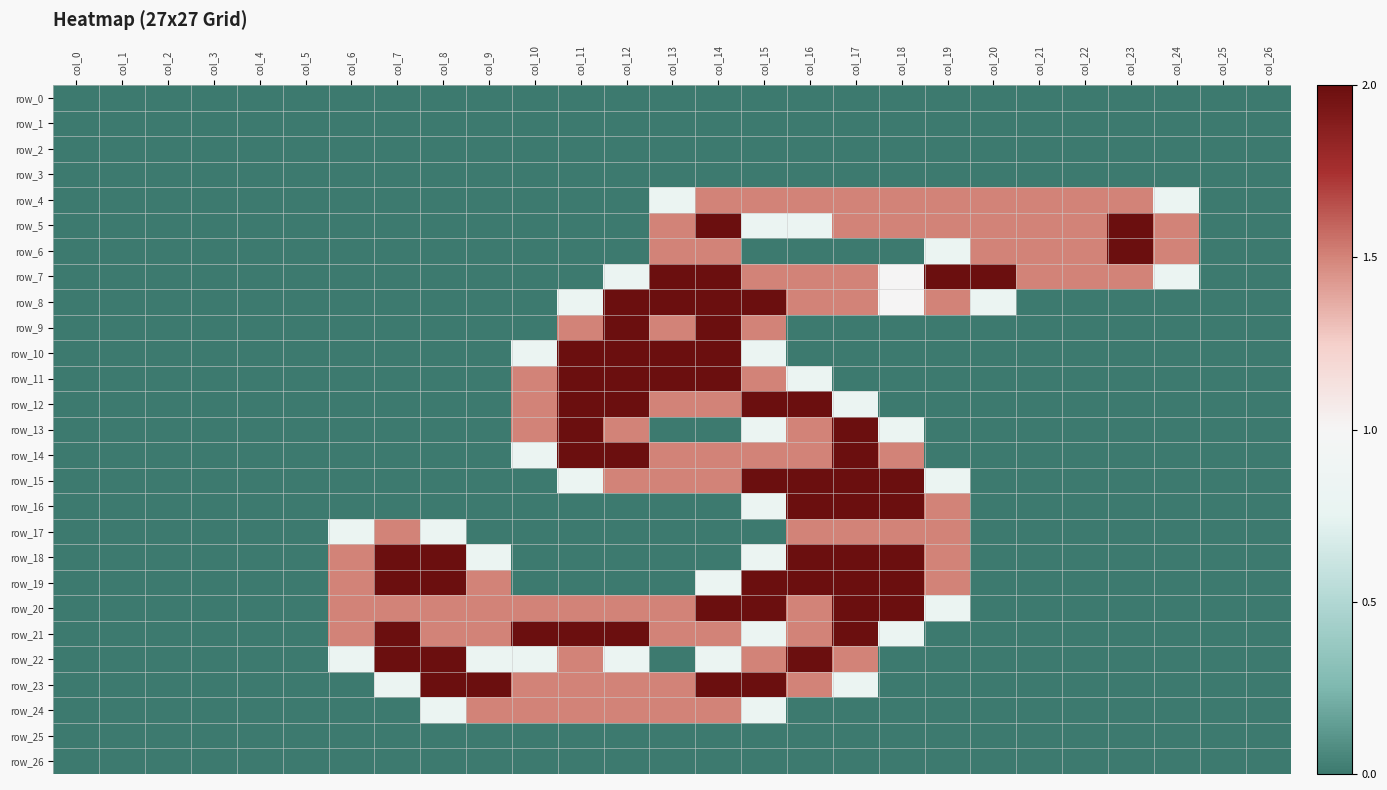

Which series changed the most between col_15 and col_26?

row_8